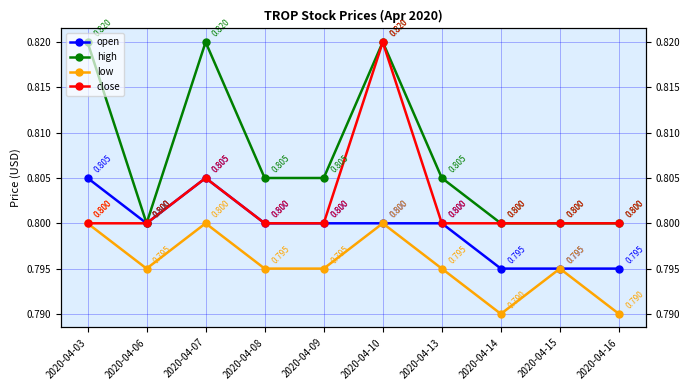

How many low values are between 0 and 1?

10